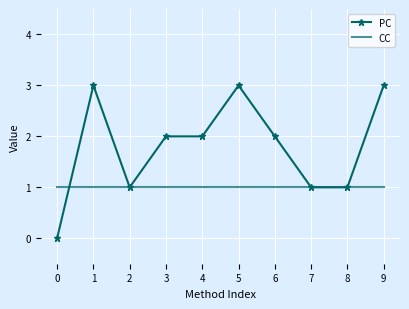

Which series has the largest range (max minus min)?

PC